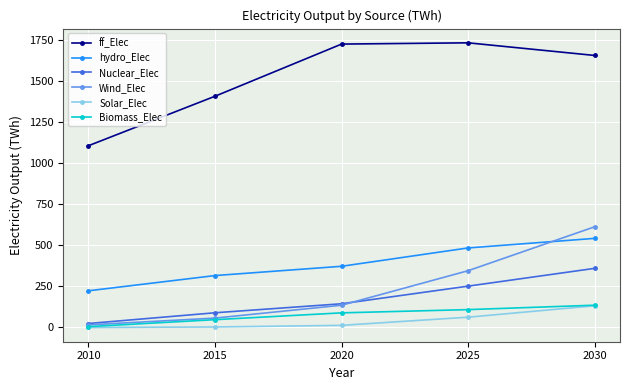

The value of hydro_Elec at 2020 is 372.0. True or false?

True